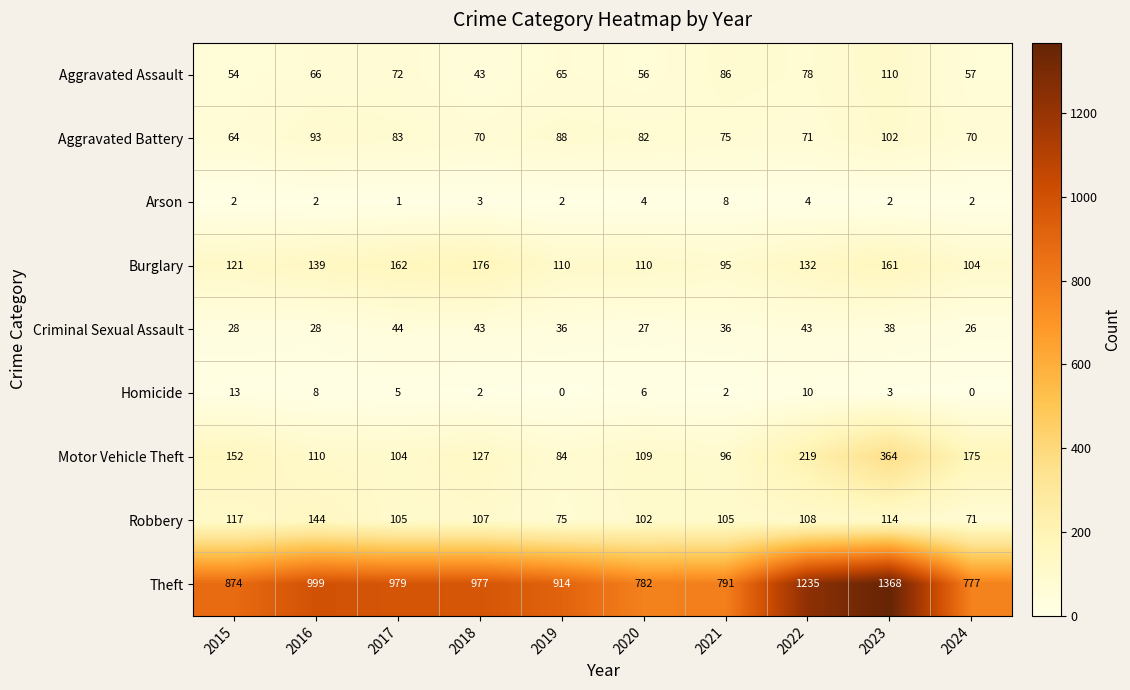

At how many categories does at least one series exceed 379?

10